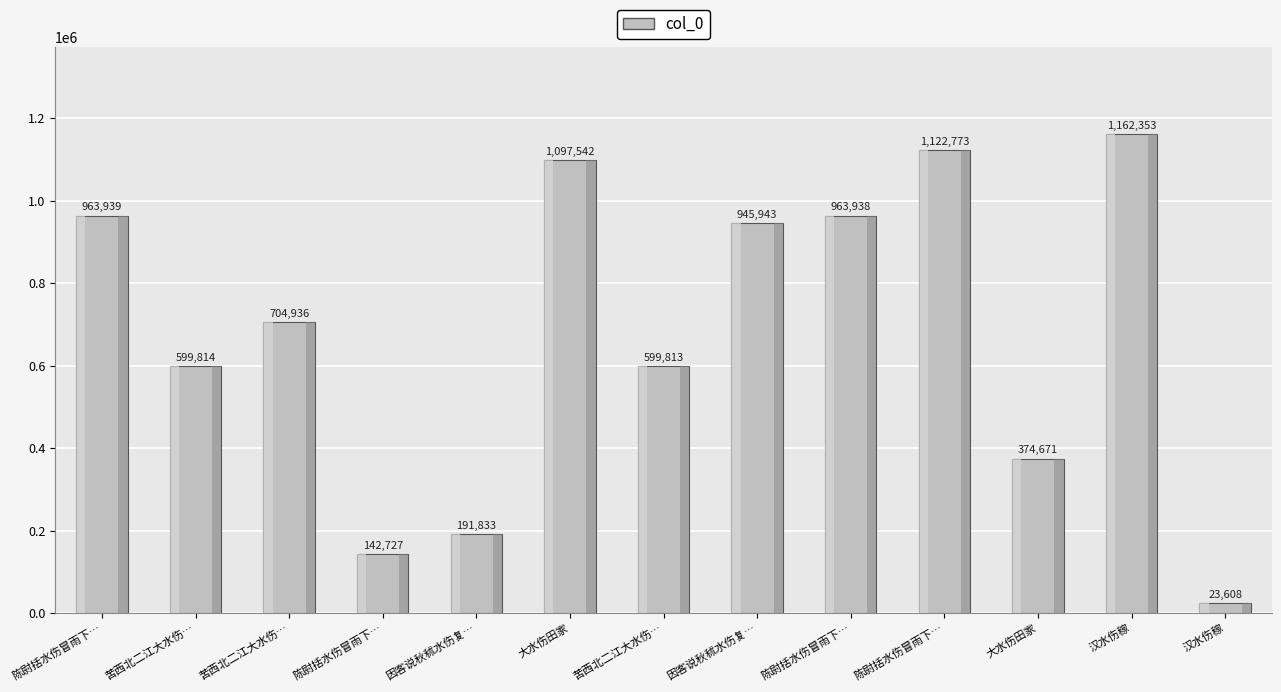

Reading left to right, transcribe all the data shown in this chart.

陈尉括水伤冒雨下…=963939	苦西北二江大水伤…=599814	苦西北二江大水伤…=704936	陈尉括水伤冒雨下…=142727	因客说秋秫水伤复…=191833	大水伤田家=1097542	苦西北二江大水伤…=599813	因客说秋秫水伤复…=945943	陈尉括水伤冒雨下…=963938	陈尉括水伤冒雨下…=1122773	大水伤田家=374671	汉水伤稼=1162353	汉水伤稼=23608